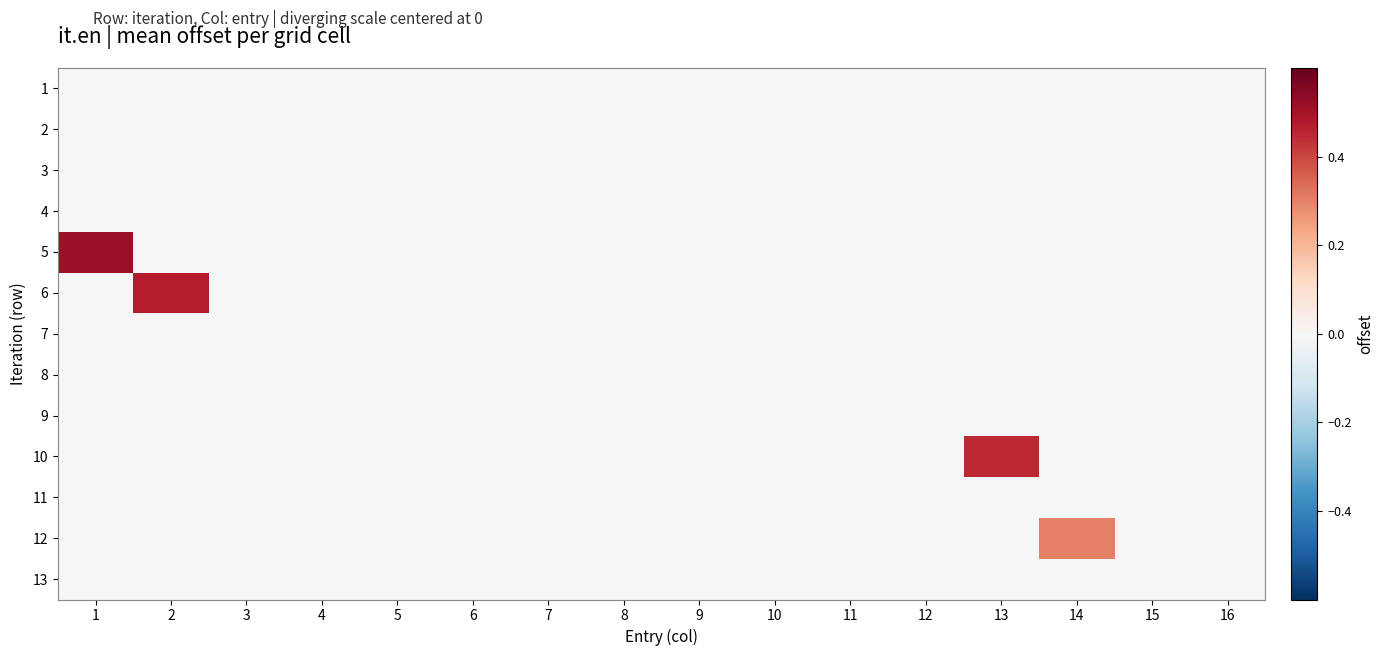

Reading right to left, list all the values displayed in this chart.

1: 16=0.0	15=0.0	14=0.0	13=0.0	12=0.0	11=0.0	10=0.0	9=0.0	8=0.0	7=0.0	6=0.0	5=0.0	4=0.0	3=0.0	2=0.0	1=0.0
2: 16=0.0	15=0.0	14=0.0	13=0.0	12=0.0	11=0.0	10=0.0	9=0.0	8=0.0	7=0.0	6=0.0	5=0.0	4=0.0	3=0.0	2=0.0	1=0.0
3: 16=0.0	15=0.0	14=0.0	13=0.0	12=0.0	11=0.0	10=0.0	9=0.0	8=0.0	7=0.0	6=0.0	5=0.0	4=0.0	3=0.0	2=0.0	1=0.0
4: 16=0.0	15=0.0	14=0.0	13=0.0	12=0.0	11=0.0	10=0.0	9=0.0	8=0.0	7=0.0	6=0.0	5=0.0	4=0.0	3=0.0	2=0.0	1=0.0
5: 16=0.0	15=0.0	14=0.0	13=0.0	12=0.0	11=0.0	10=0.0	9=0.0	8=0.0	7=0.0	6=0.0	5=0.0	4=0.0	3=0.0	2=0.0	1=0.5
6: 16=0.0	15=0.0	14=0.0	13=0.0	12=0.0	11=0.0	10=0.0	9=0.0	8=0.0	7=0.0	6=0.0	5=0.0	4=0.0	3=0.0	2=0.5	1=0.0
7: 16=0.0	15=0.0	14=0.0	13=0.0	12=0.0	11=0.0	10=0.0	9=0.0	8=0.0	7=0.0	6=0.0	5=0.0	4=0.0	3=0.0	2=0.0	1=0.0
8: 16=0.0	15=0.0	14=0.0	13=0.0	12=0.0	11=0.0	10=0.0	9=0.0	8=0.0	7=0.0	6=0.0	5=0.0	4=0.0	3=0.0	2=0.0	1=0.0
9: 16=0.0	15=0.0	14=0.0	13=0.0	12=0.0	11=0.0	10=0.0	9=0.0	8=0.0	7=0.0	6=0.0	5=0.0	4=0.0	3=0.0	2=0.0	1=0.0
10: 16=0.0	15=0.0	14=0.0	13=0.4	12=0.0	11=0.0	10=0.0	9=0.0	8=0.0	7=0.0	6=0.0	5=0.0	4=0.0	3=0.0	2=0.0	1=0.0
11: 16=0.0	15=0.0	14=0.0	13=0.0	12=0.0	11=0.0	10=0.0	9=0.0	8=0.0	7=0.0	6=0.0	5=0.0	4=0.0	3=0.0	2=0.0	1=0.0
12: 16=0.0	15=0.0	14=0.3	13=0.0	12=0.0	11=0.0	10=0.0	9=0.0	8=0.0	7=0.0	6=0.0	5=0.0	4=0.0	3=0.0	2=0.0	1=0.0
13: 16=0.0	15=0.0	14=0.0	13=0.0	12=0.0	11=0.0	10=0.0	9=0.0	8=0.0	7=0.0	6=0.0	5=0.0	4=0.0	3=0.0	2=0.0	1=0.0